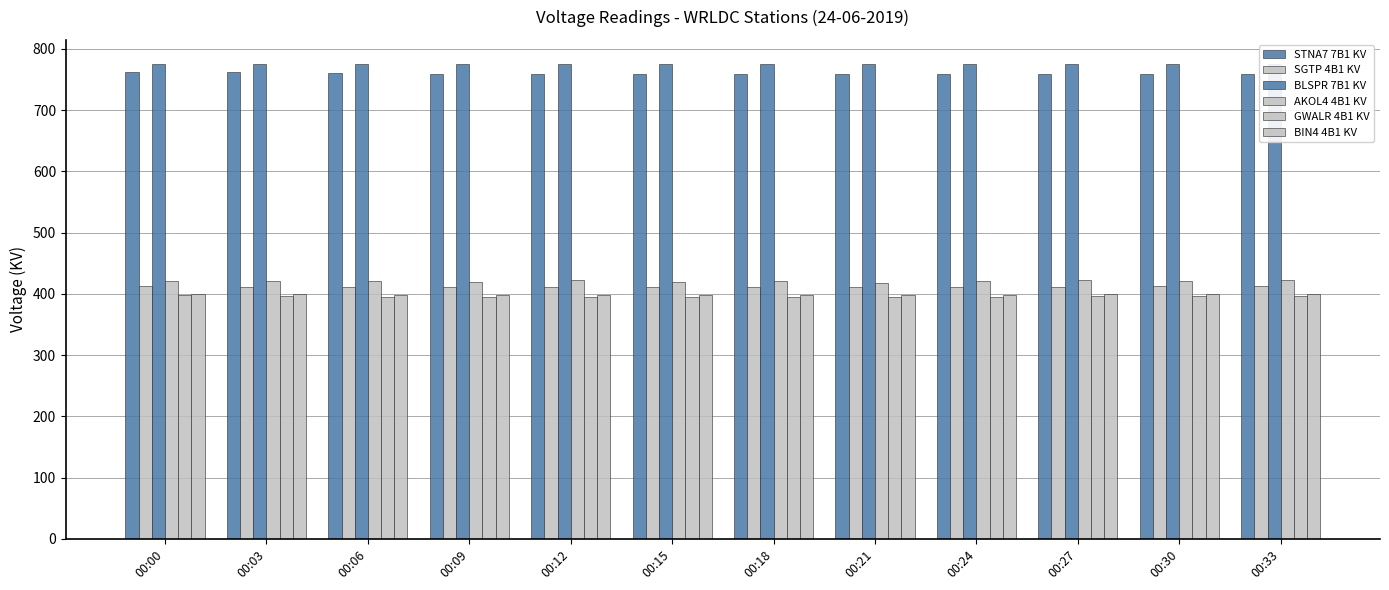

Count the number of categories in the chart.

12